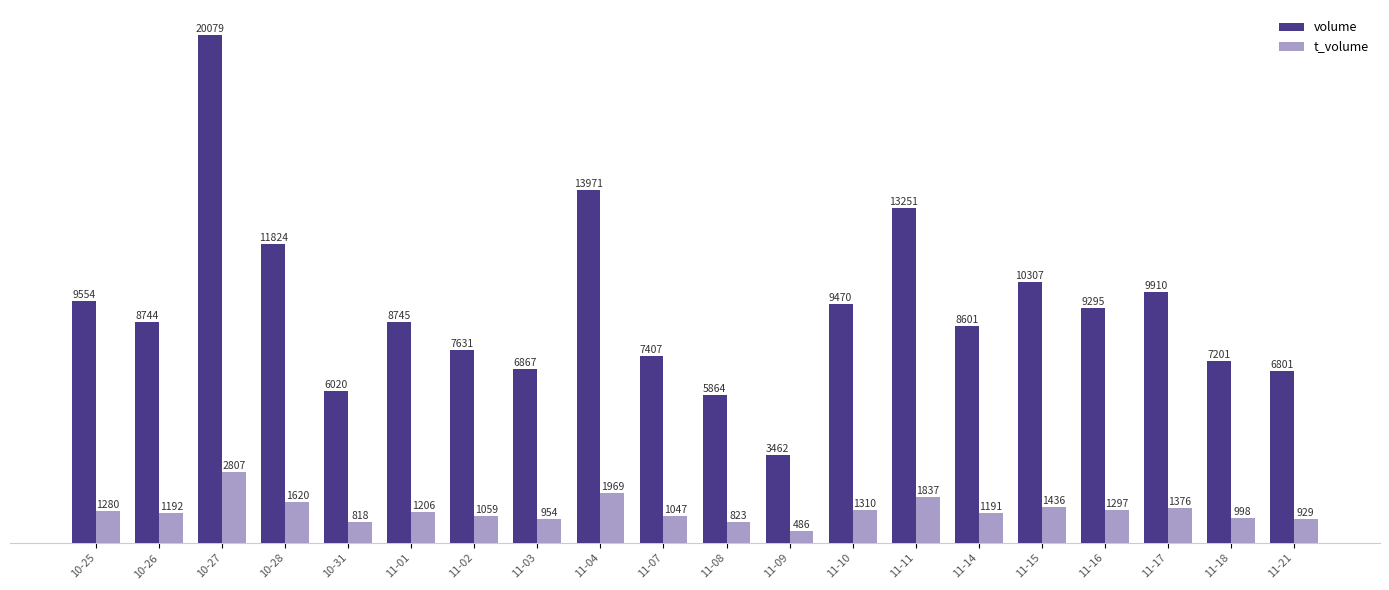

What is the difference between the highest and lowest values at 10-27?

17272